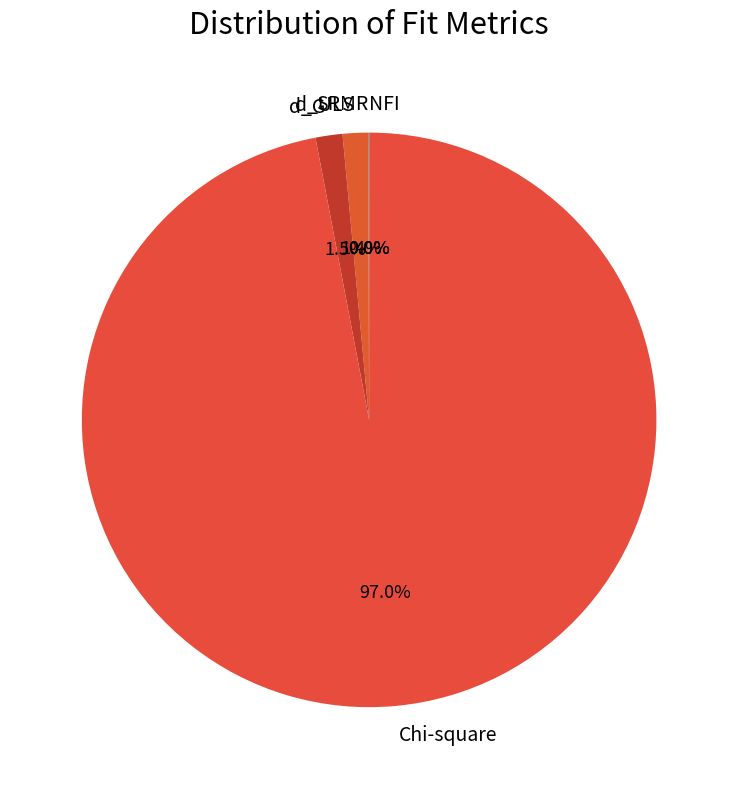

Between Chi-square and d_ULS, which is larger?

Chi-square